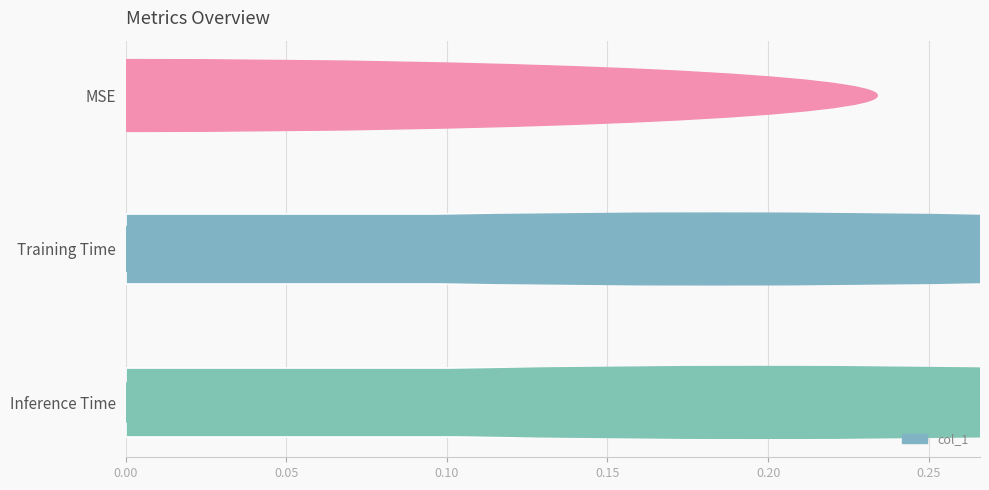

At which label is the value closest to 0?

MSE